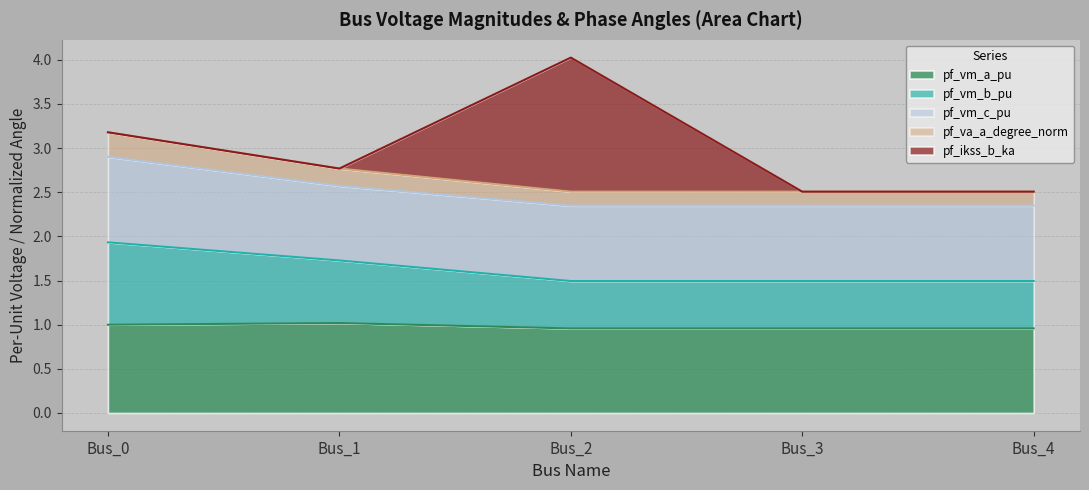

Where is the first local maximum for pf_vm_a_pu?

Bus_1